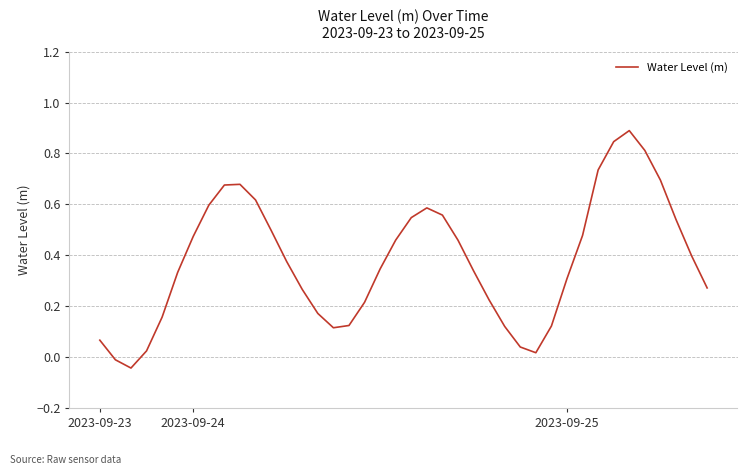

What is the difference between the maximum and minimum values?

0.9